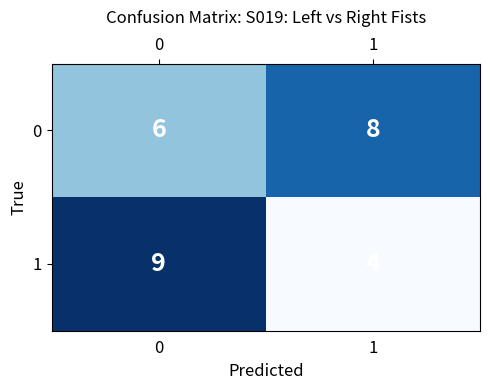

Which category has the lowest value across all series?

1